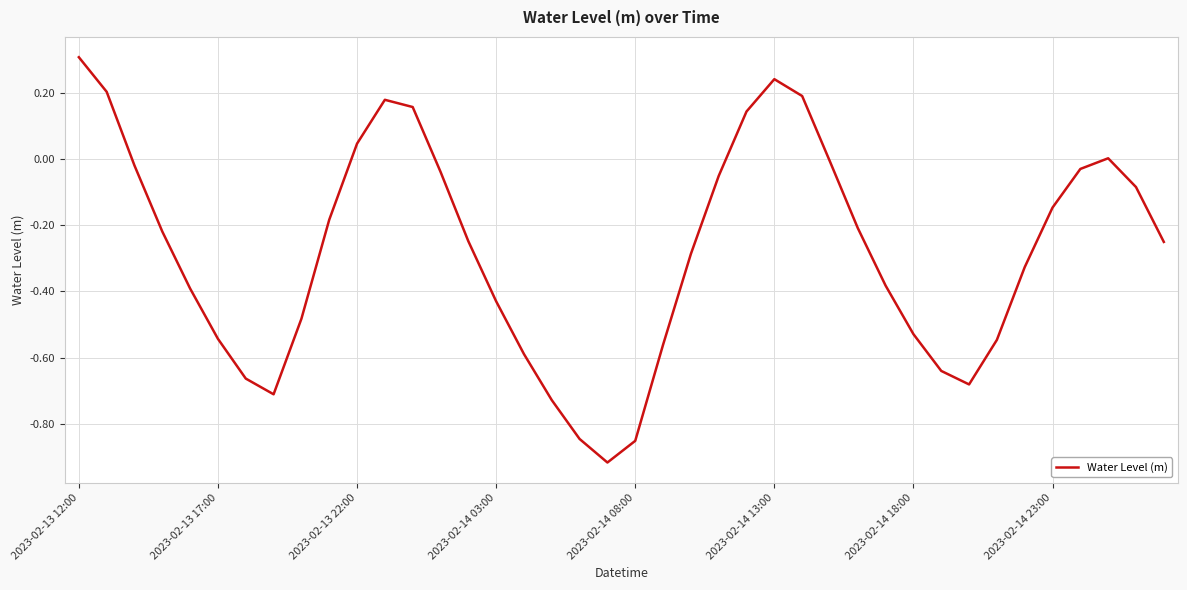

What is the greatest value displayed?

0.3